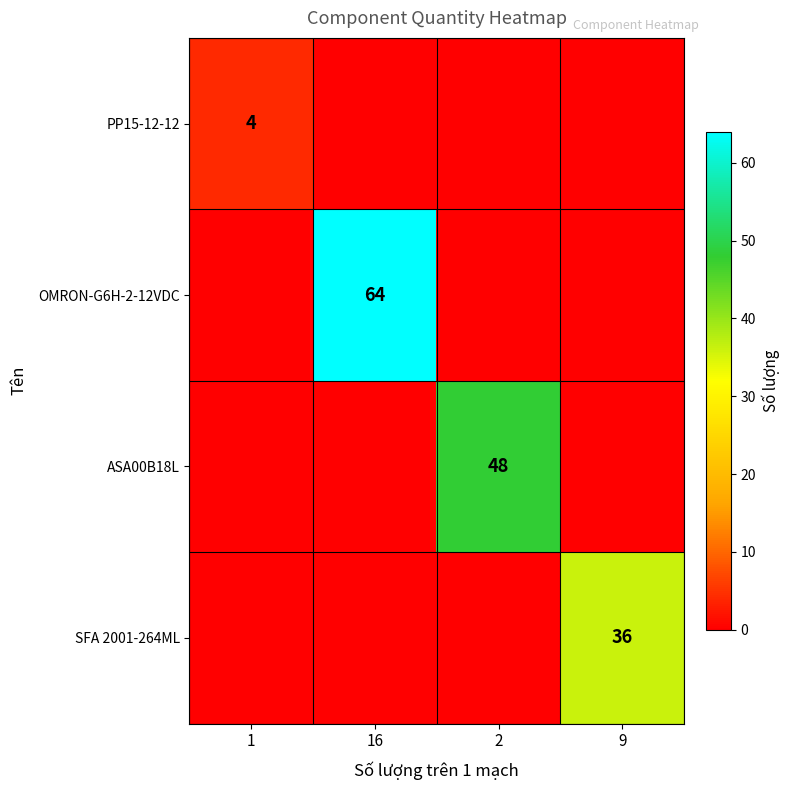

True or false: ASA00B18L has a value of 77 at 2.

False